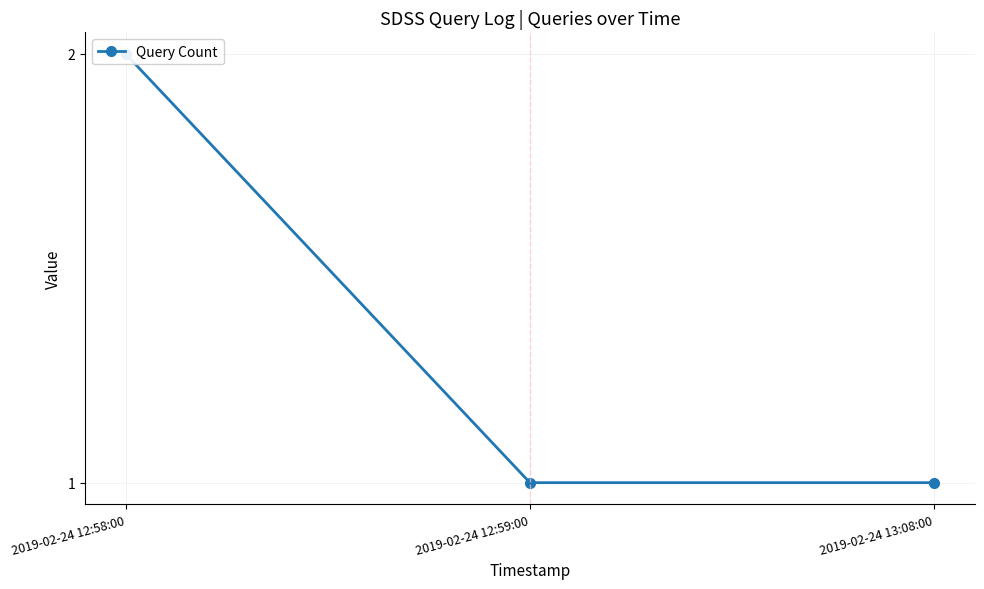

What is the sum of the values at 2019-02-24 13:08:00 and 2019-02-24 12:59:00?

2